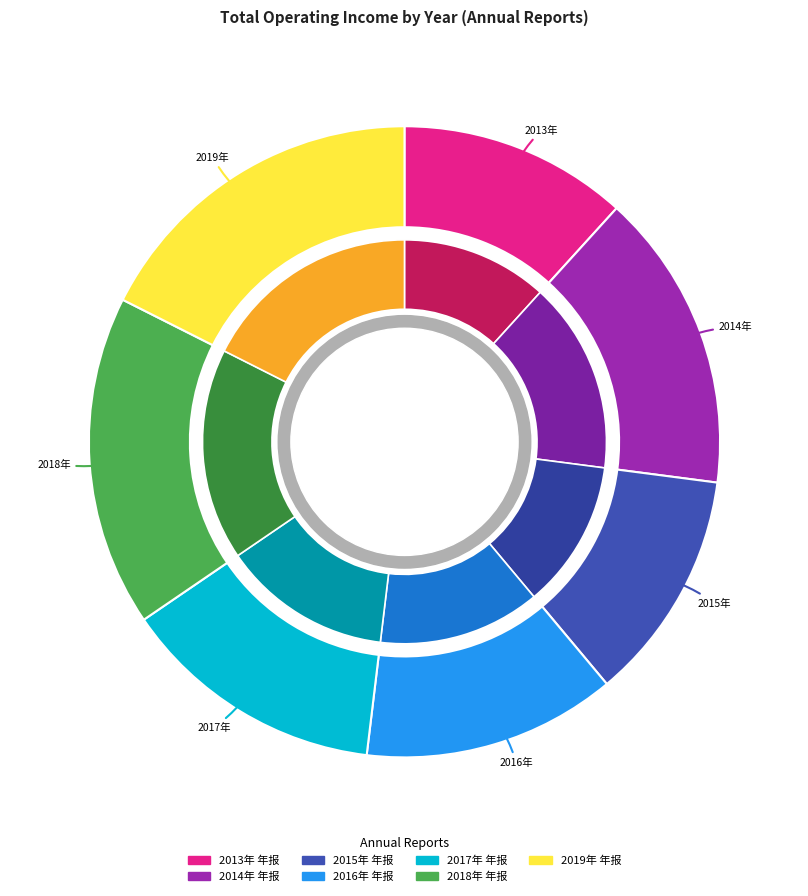

Is the sum of 2016年 年报 and 2019年 年报 greater than half?

No